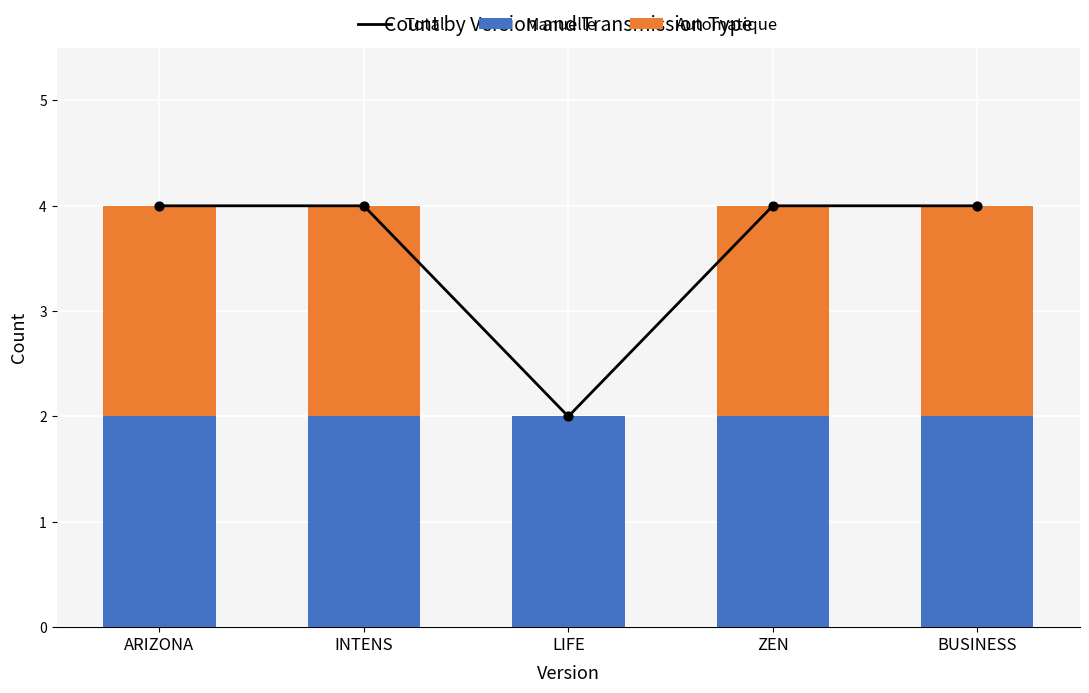

Which series has the widest spread of Y values?

Total